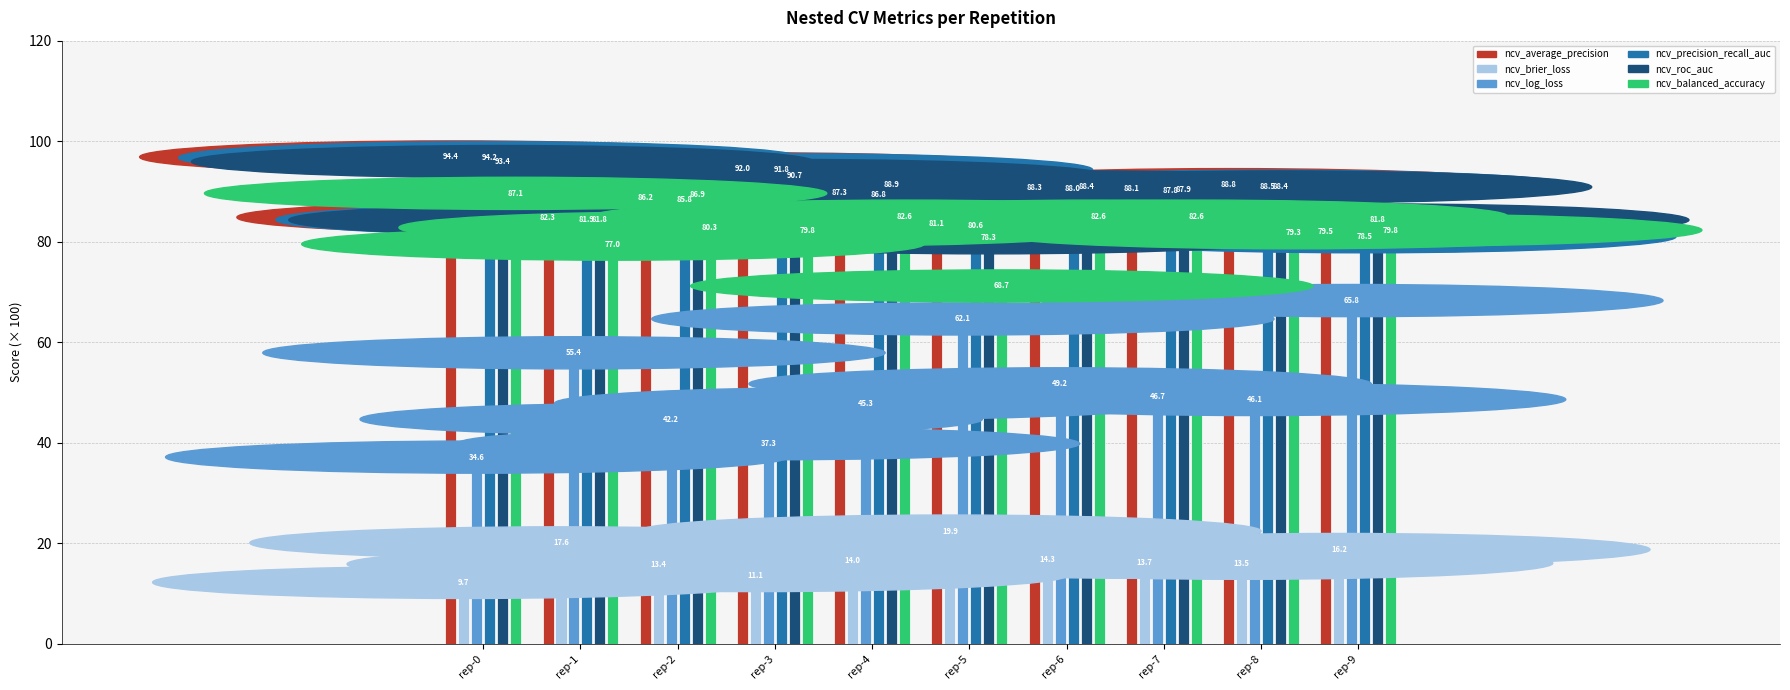

What is the minimum value shown in the chart?

9.7